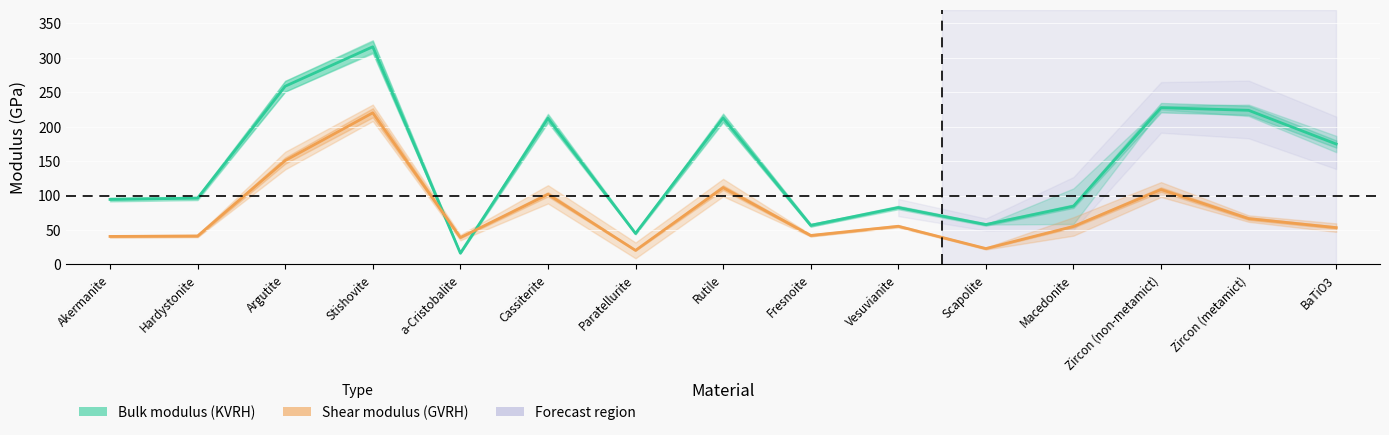

What is the value of the Bulk modulus (KVRH) point at the 5th from the left?

16.4